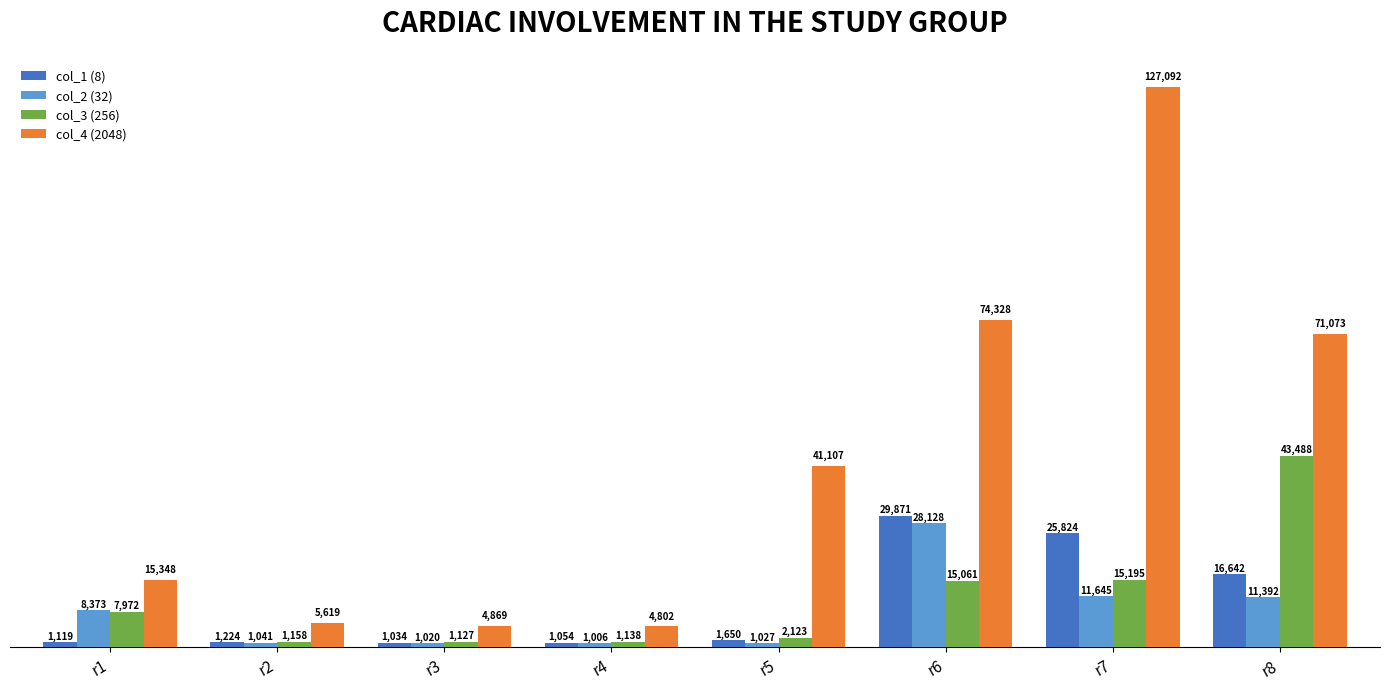

What is the smallest value displayed?

1006